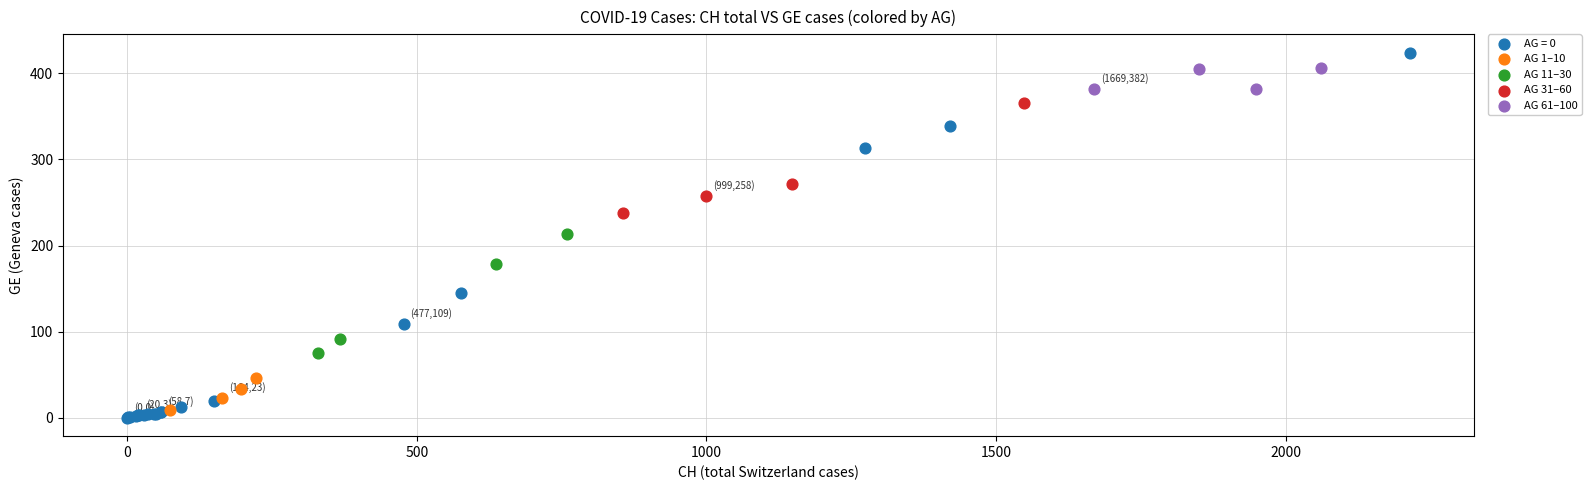

Which series contains the highest Y value?

AG = 0